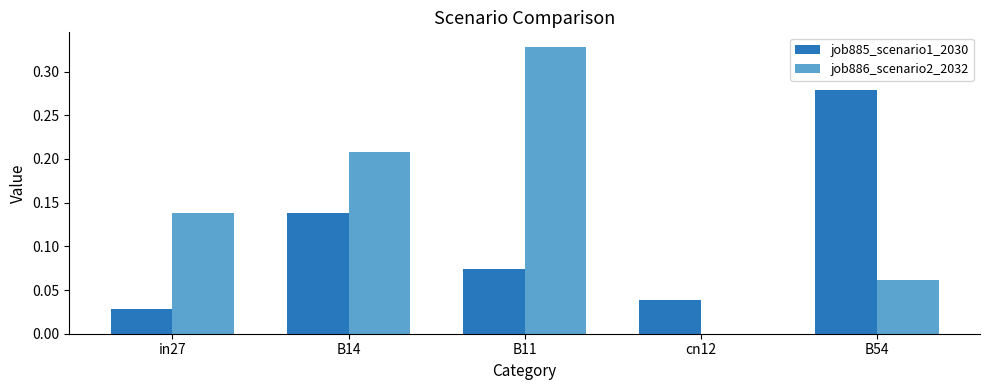

Between in27 and B54, which series saw the biggest shift?

job885_scenario1_2030